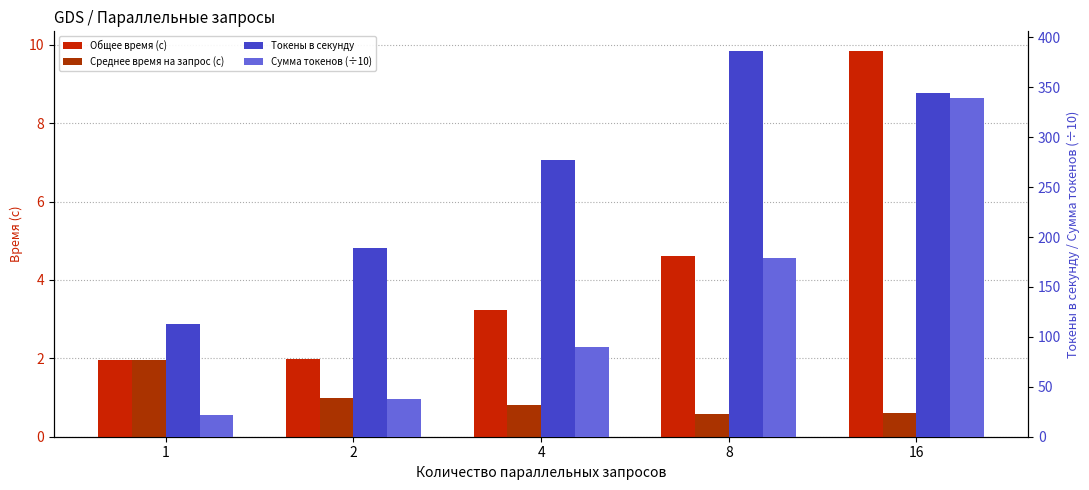

Reading left to right, what are all the values shown in this chart?

Общее время (с): 2.0	2.0	3.2	4.6	9.9
Среднее время на запрос (с): 2.0	1.0	0.8	0.6	0.6
Токены в секунду: 112.8	189.4	277.1	386.8	344.7
Сумма токенов (÷10): 22.2	37.6	89.8	178.8	339.7